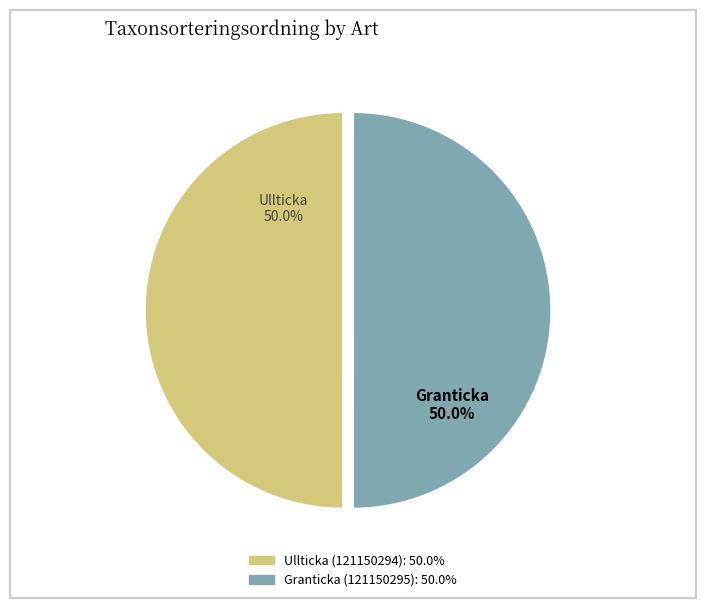

How many slices are in this pie chart?

2